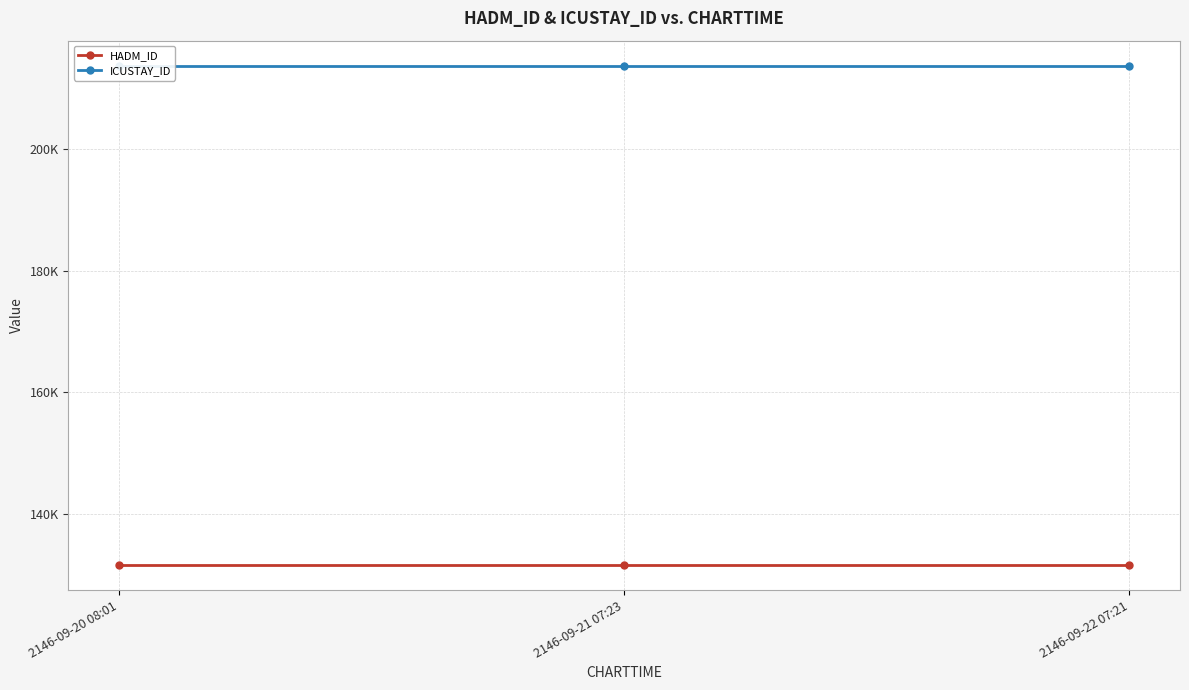

At which label is HADM_ID closest to 131663?

2146-09-20 08:01